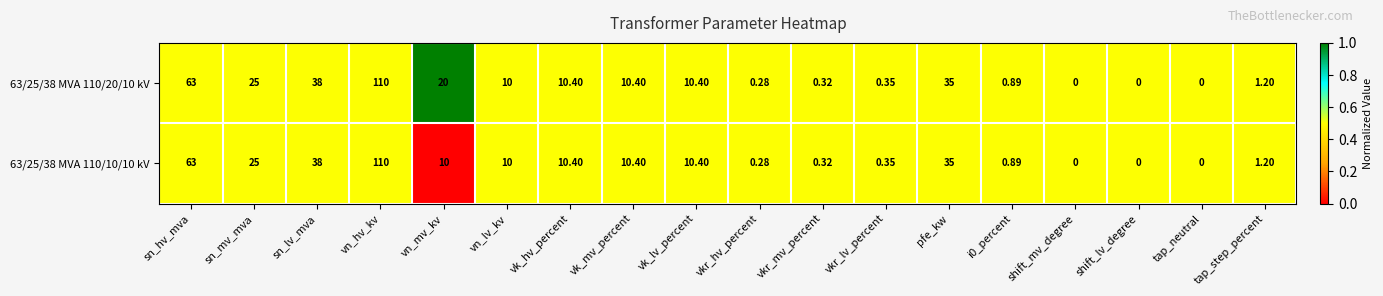

At which category is the sum across all series the highest?

vn_hv_kv